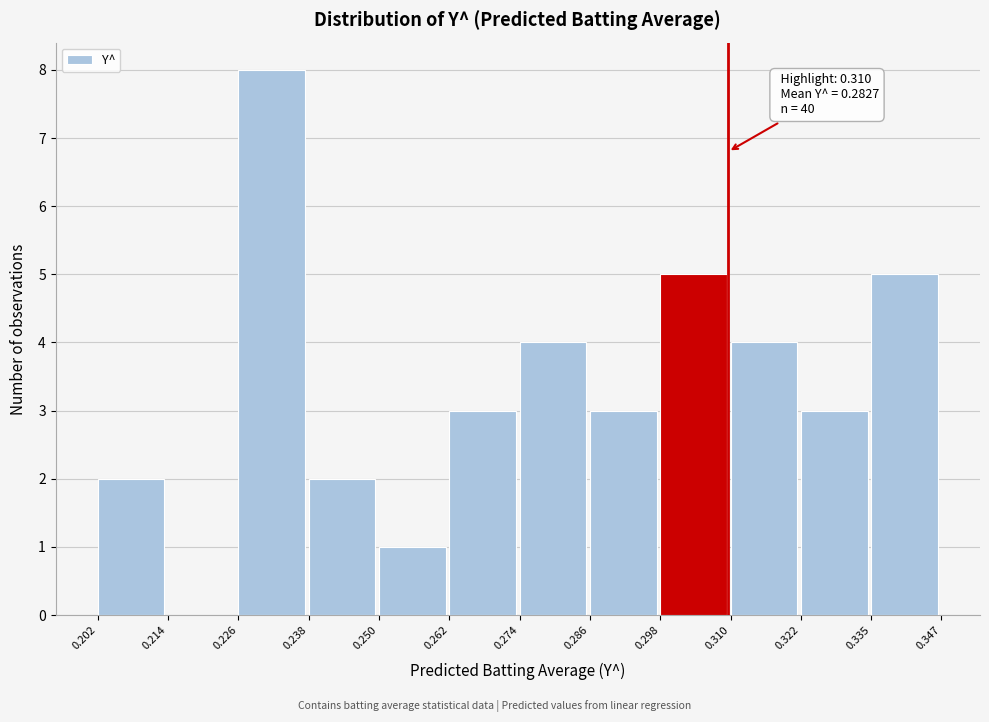

Which range on the x-axis has the tallest bar?

0.226 to 0.238